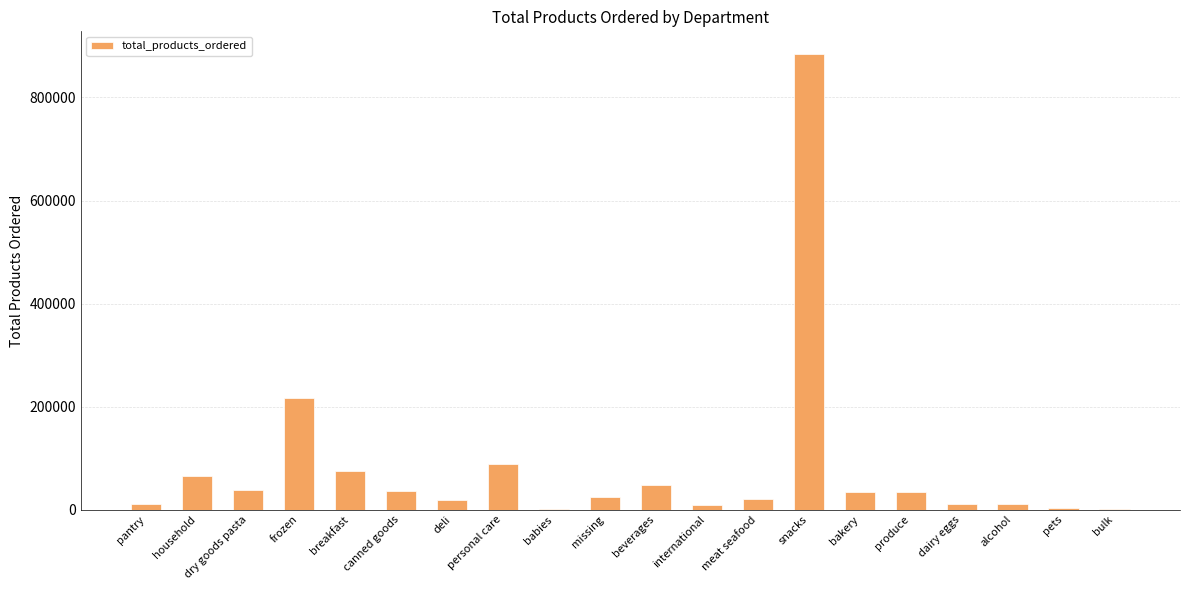

Does the chart contain stacked bars?

No